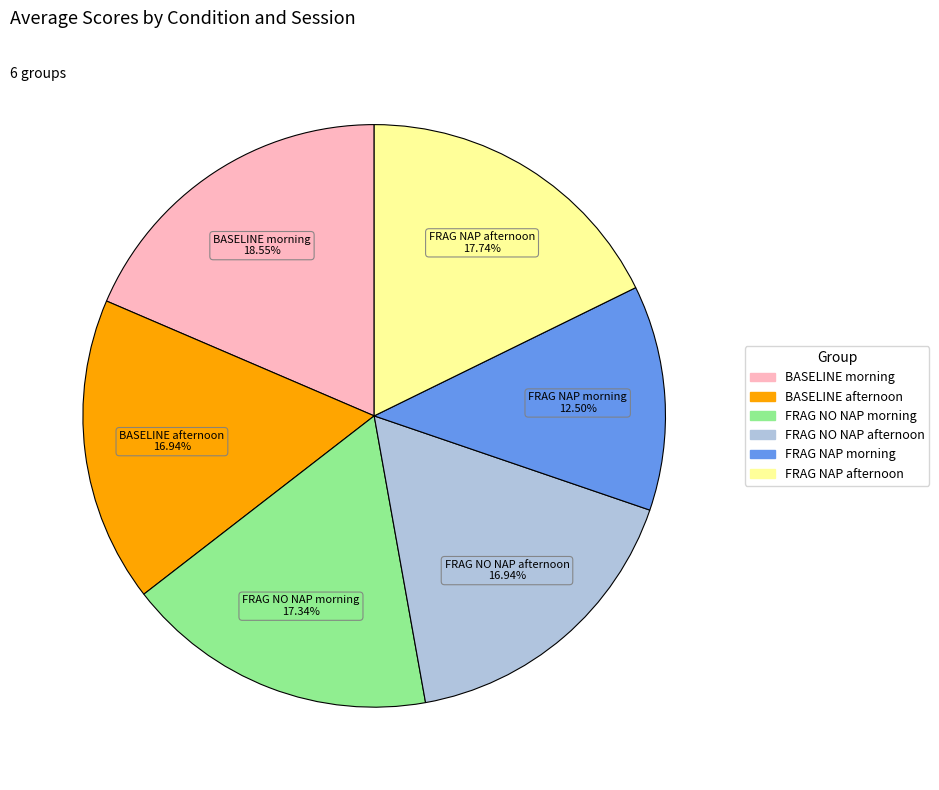

What is the largest slice in the pie chart?

BASELINE morning